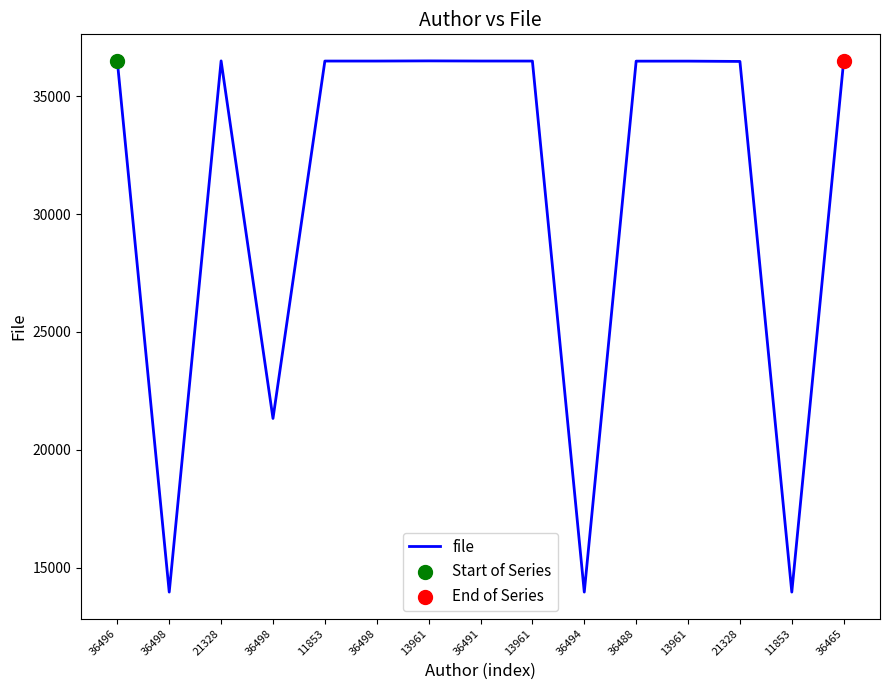

Approximately how many times larger is the value at 21328 compared to 13961?

1.0